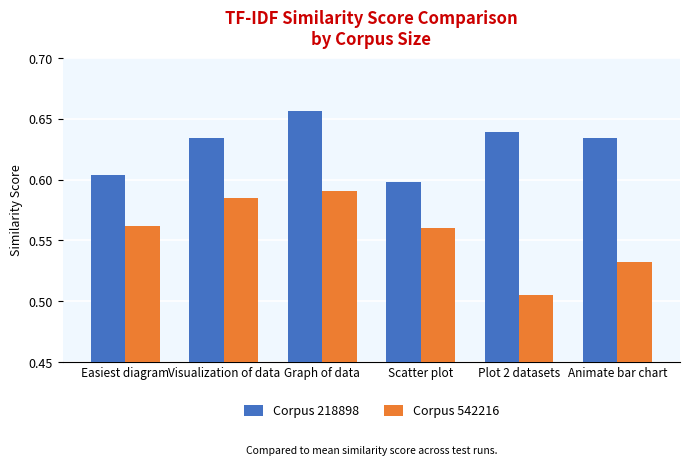

Is it true that Corpus 542216 equals 0.6 at Visualization of data?

True